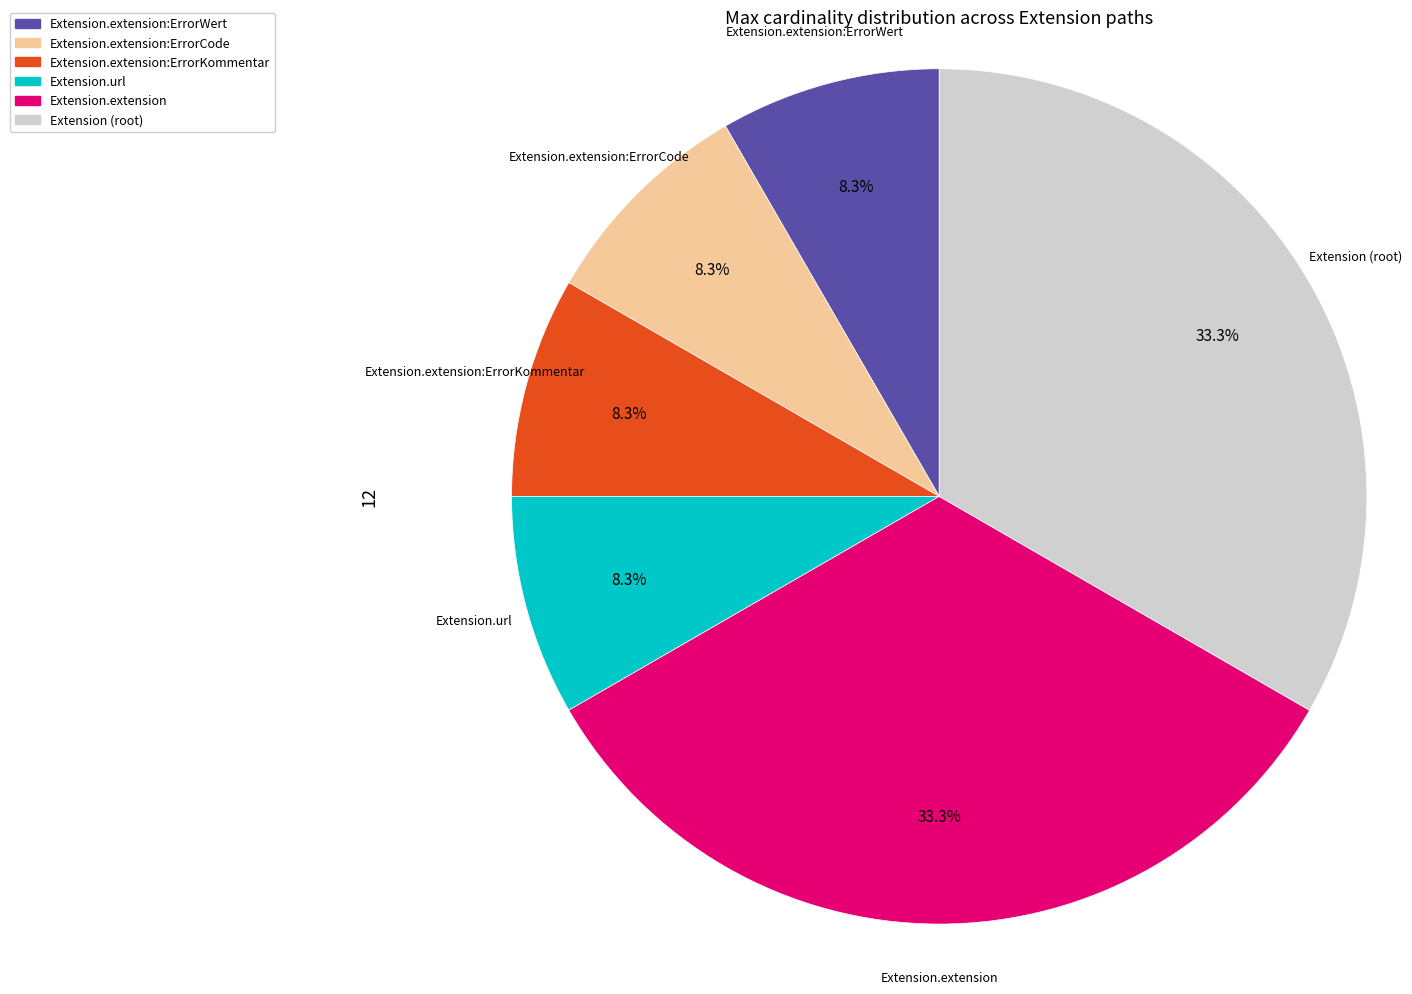

Is there a majority slice in this chart?

No